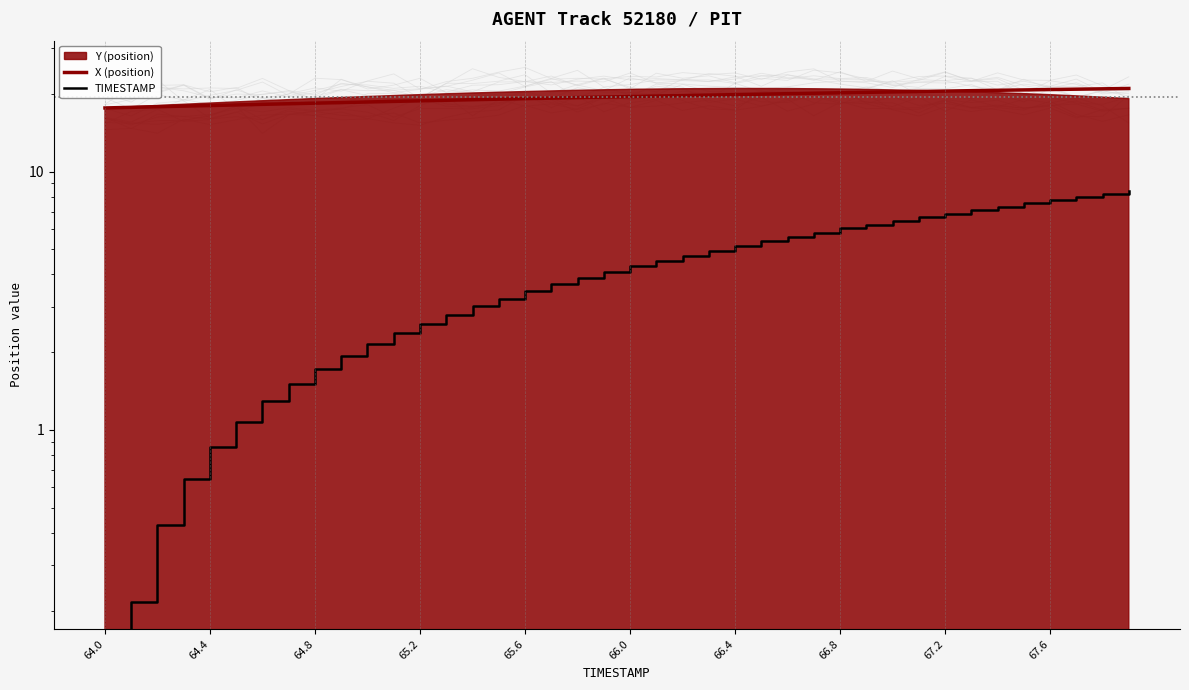

True or false: X (position) and TIMESTAMP intersect in this chart.

False